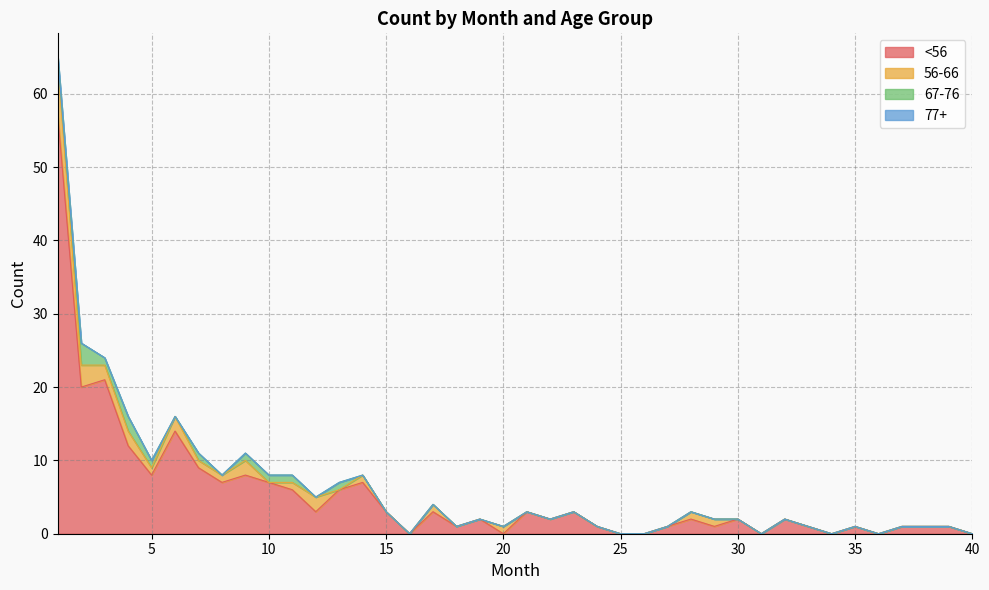

Where is the first local minimum for 56-66?

5